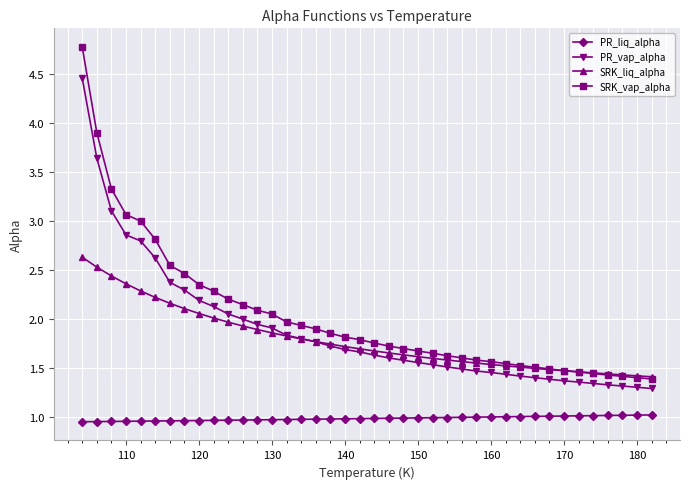

Rank the series by their maximum value, from lowest to highest.

PR_liq_alpha, SRK_liq_alpha, PR_vap_alpha, SRK_vap_alpha